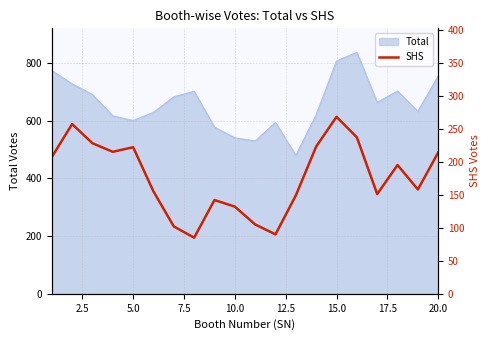

The value of Total at 10.0 is 540. True or false?

True